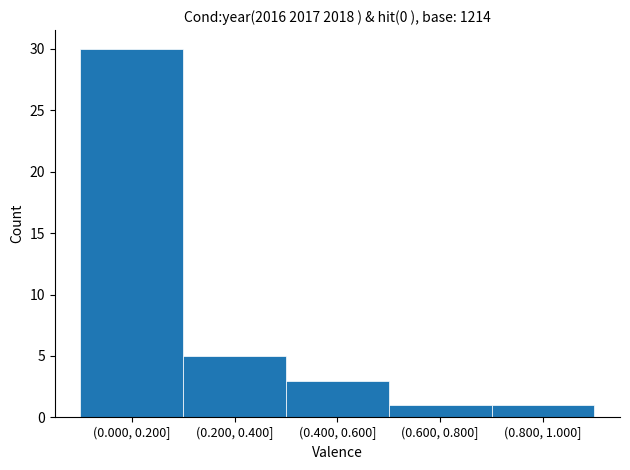

Reading left to right, list all the values displayed in this chart.

(0.000, 0.200]=30	(0.200, 0.400]=5	(0.400, 0.600]=3	(0.600, 0.800]=1	(0.800, 1.000]=1